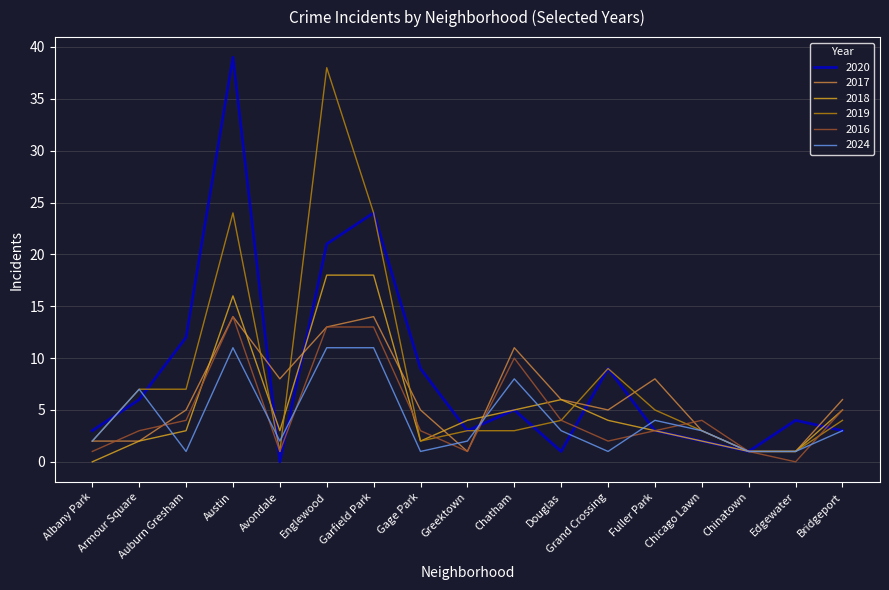

Which series changed the most between Englewood and Greektown?

2019